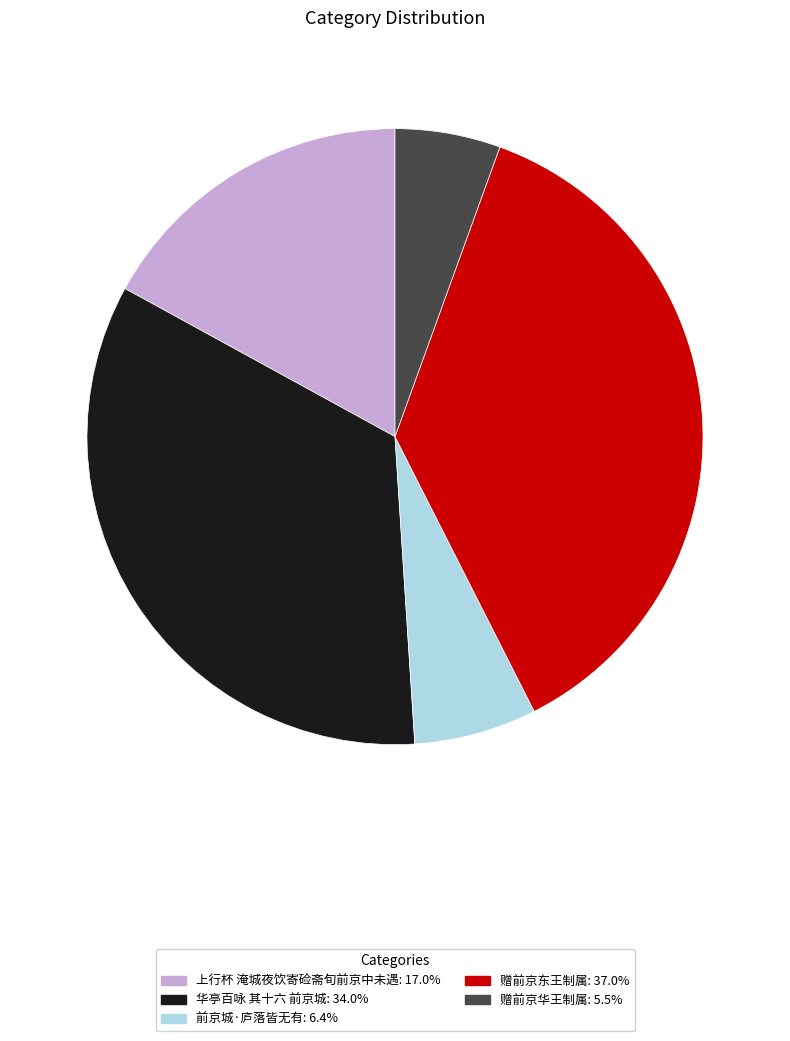

What is the ratio of the value at 华亭百咏 其十六 前京城: 34.0% to the value at 赠前京东王制属: 37.0%?

0.9